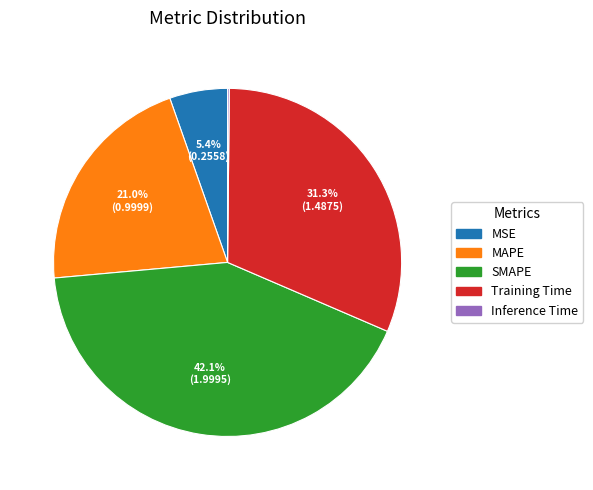

Between SMAPE and MSE, which is larger?

SMAPE